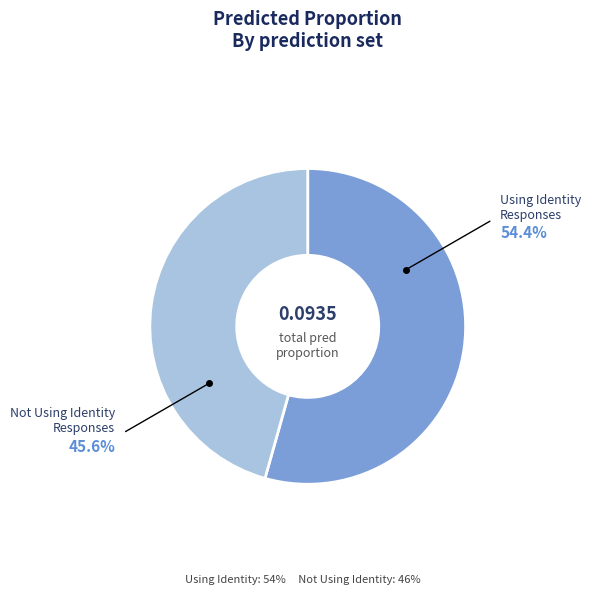

Is the sum of Not Using Identity Responses and Using Identity Responses greater than half?

Yes